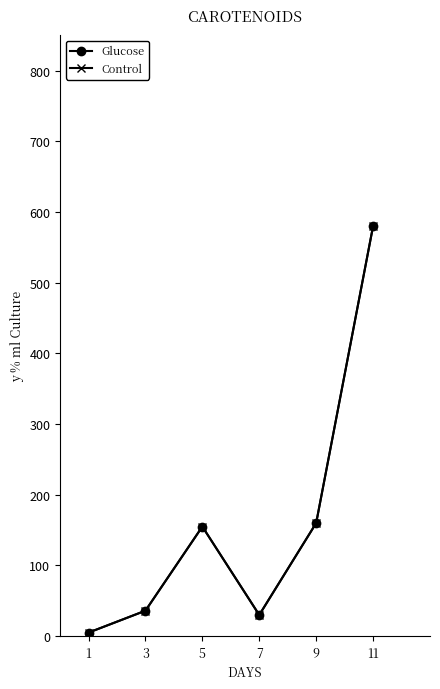

What value does the Glucose series have at 5, to the nearest 100?

200